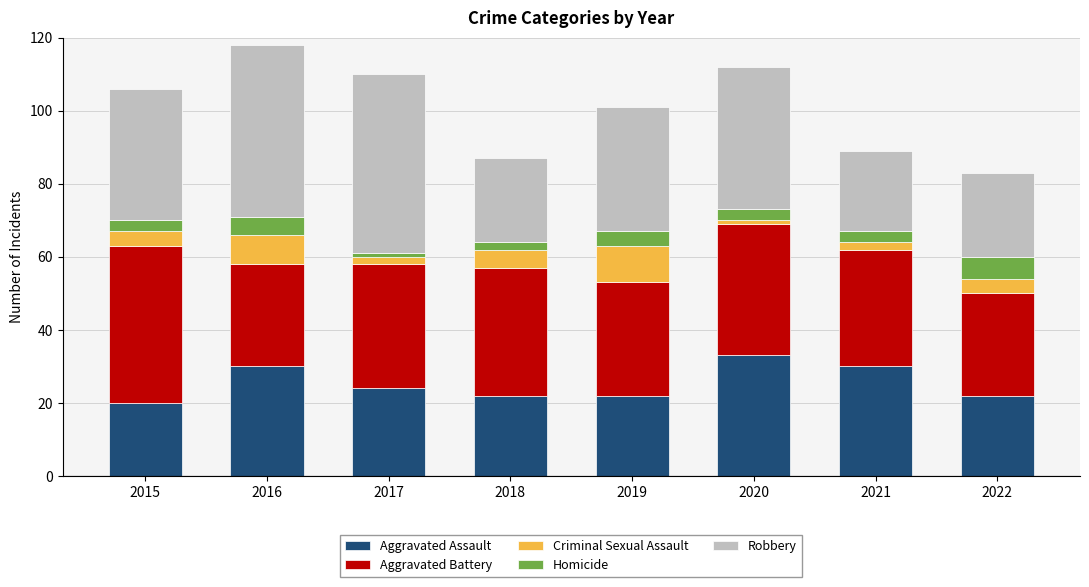

At which label does Aggravated Assault reach its peak?

2020